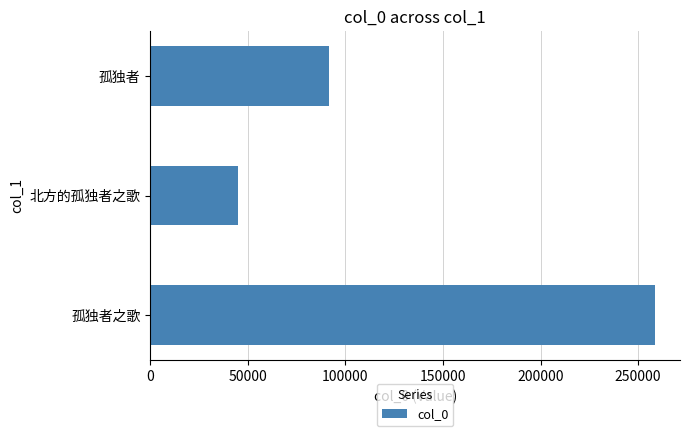

How many data points are less than 91328?

1